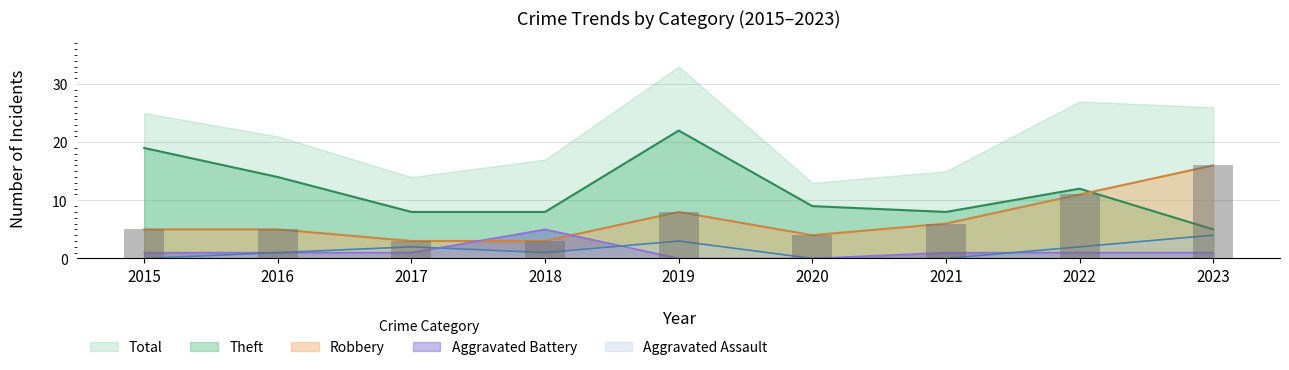

The value of Robbery at 2018 is 3. True or false?

True